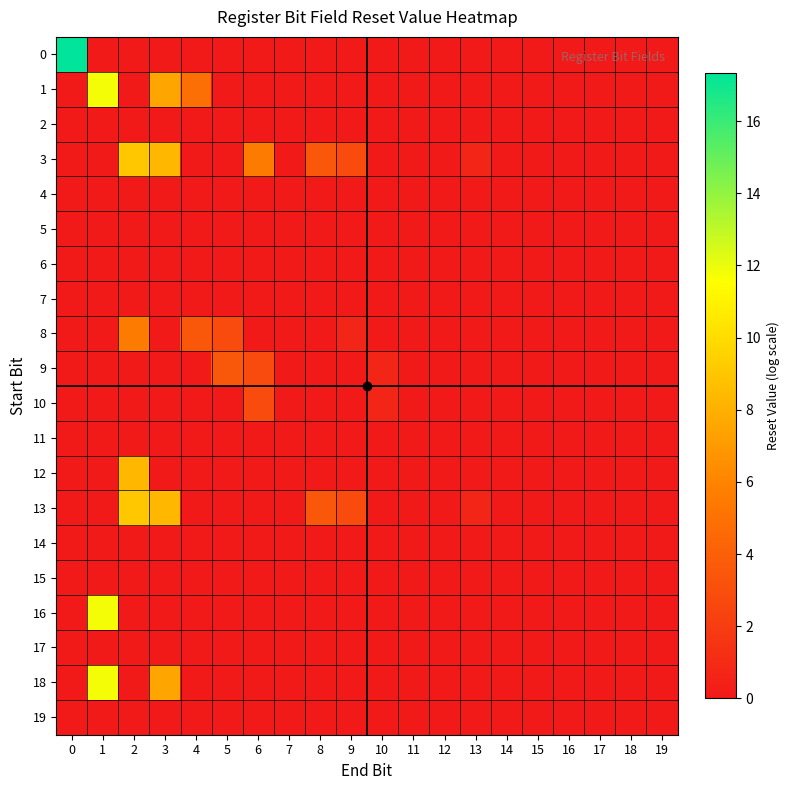

Rank the series at 15 from lowest to highest value.

0, 1, 2, 3, 4, 5, 6, 7, 8, 9, 10, 11, 12, 13, 14, 15, 16, 17, 18, 19